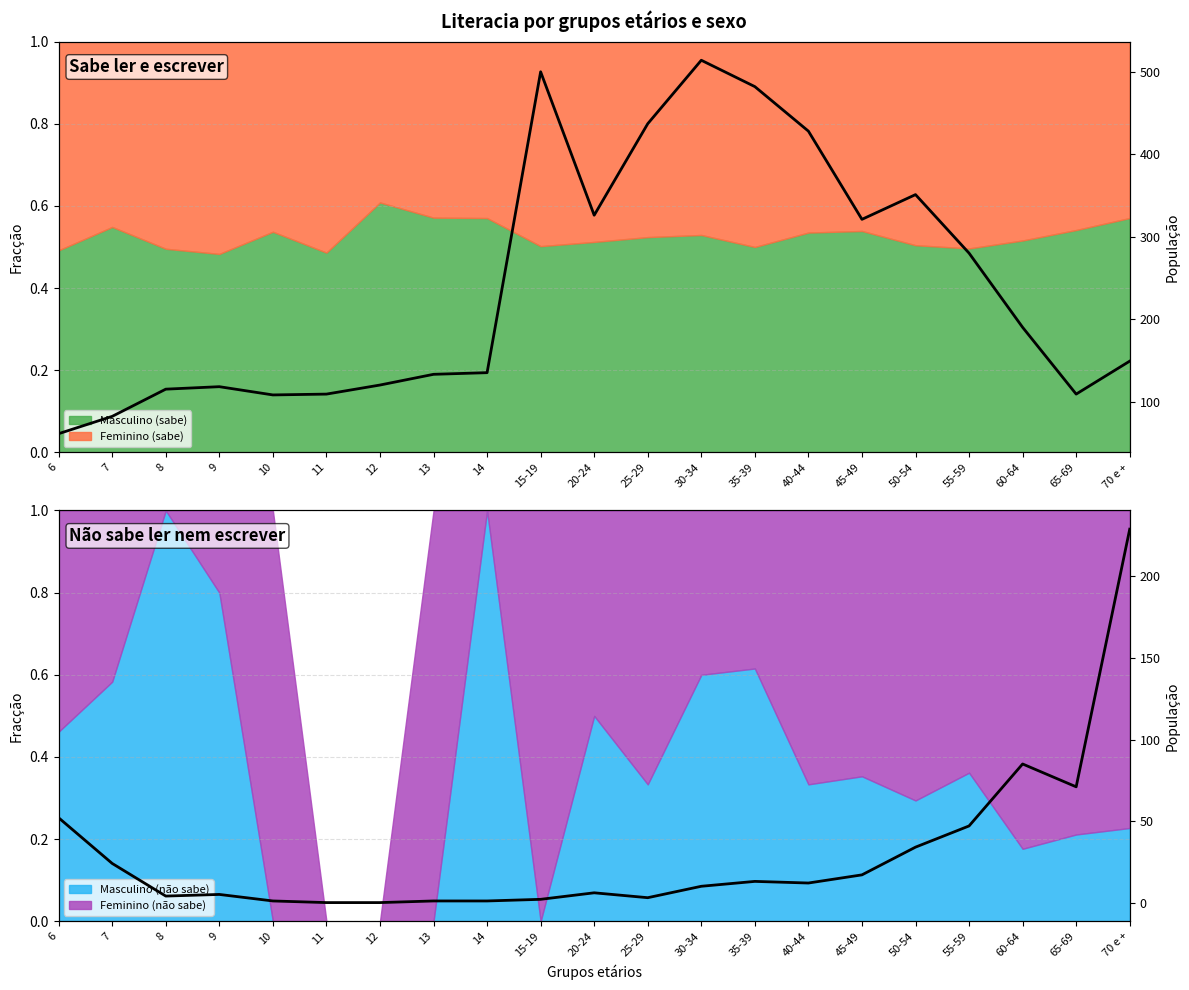

List the labels in order of value, largest first.

70 e +, 60-64, 65-69, 6, 55-59, 50-54, 7, 45-49, 35-39, 40-44, 30-34, 20-24, 9, 8, 25-29, 15-19, 10, 13, 14, 11, 12